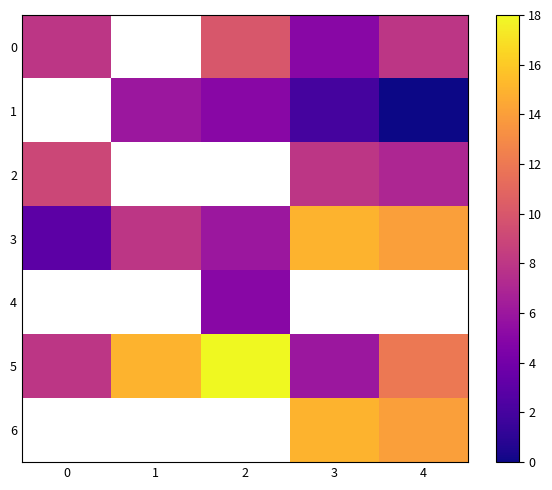

At which category does the chart reach its peak across all series?

2